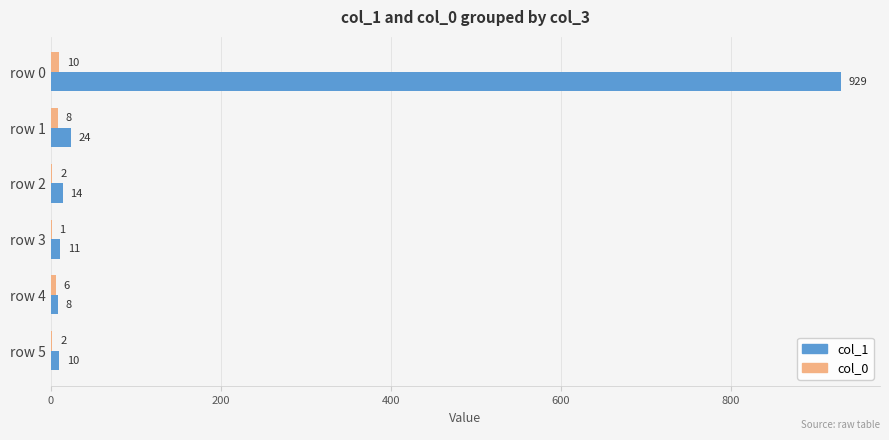

Which series changed the most between row 0 and row 5?

col_1